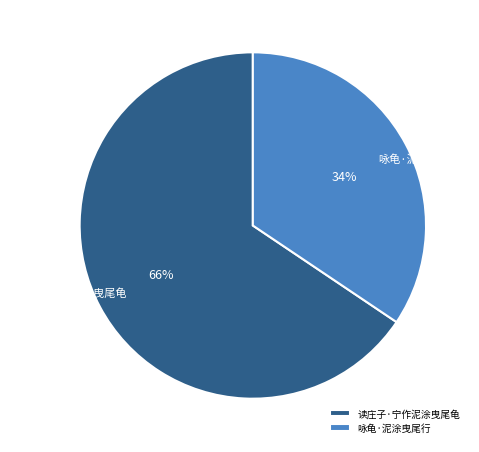

Combined, do 咏龟·泥涂曳尾行 and 读庄子·宁作泥涂曳尾龟 account for over 50%?

Yes